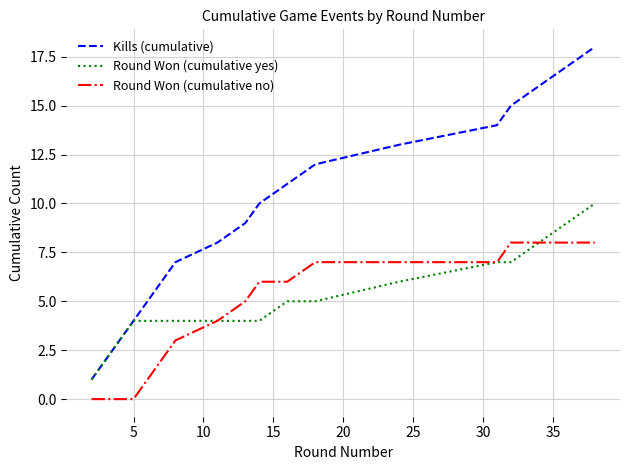

Which series has the widest spread of values?

Kills (cumulative)